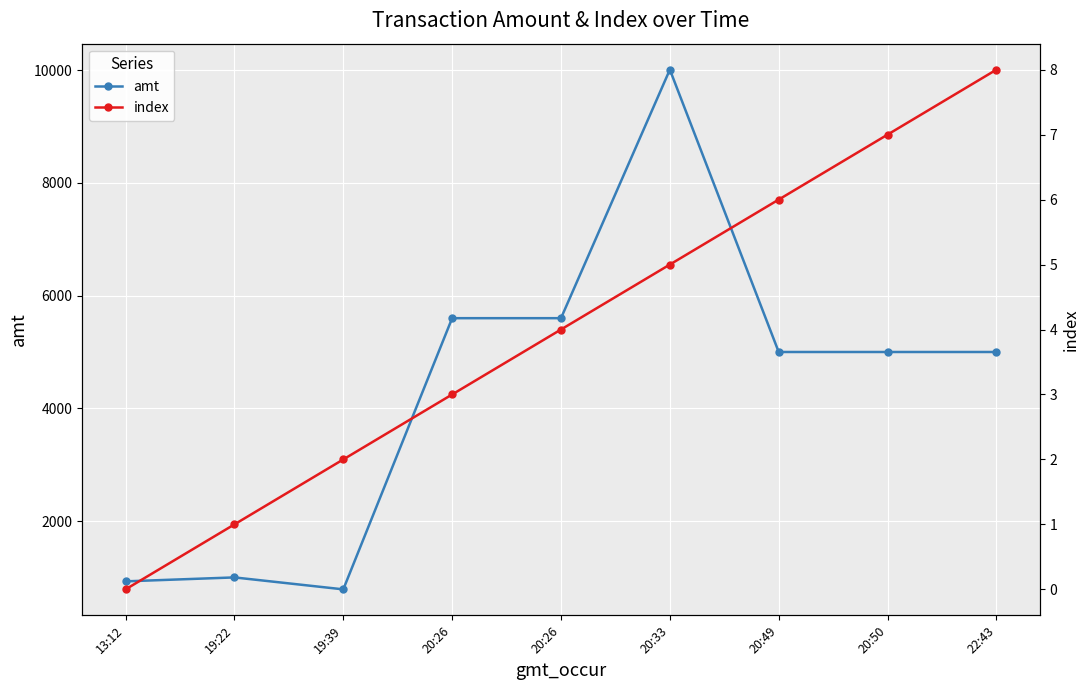

How many lines are shown in the chart?

2